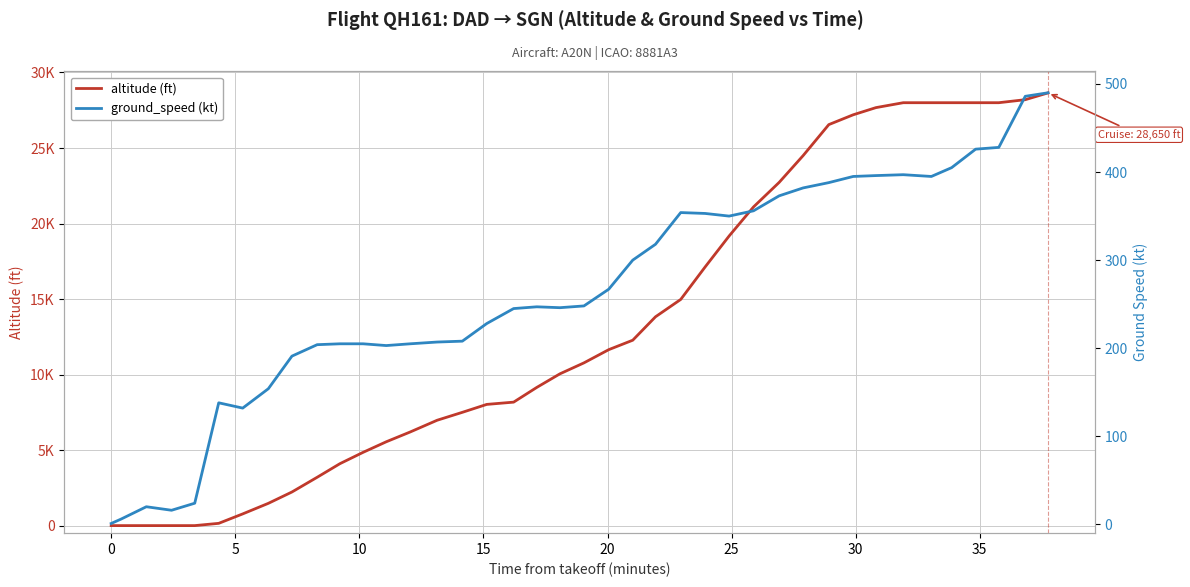

Rank the series by their maximum value, from lowest to highest.

ground_speed (kt), altitude (ft)